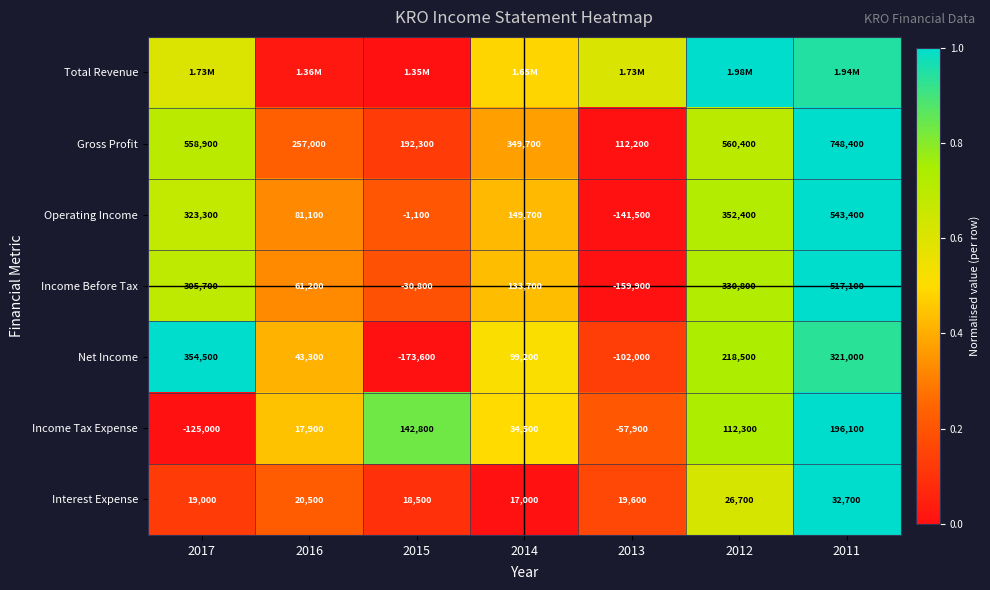

Is the value of Interest Expense at 2015 greater than the value of Net Income at 2013?

Yes